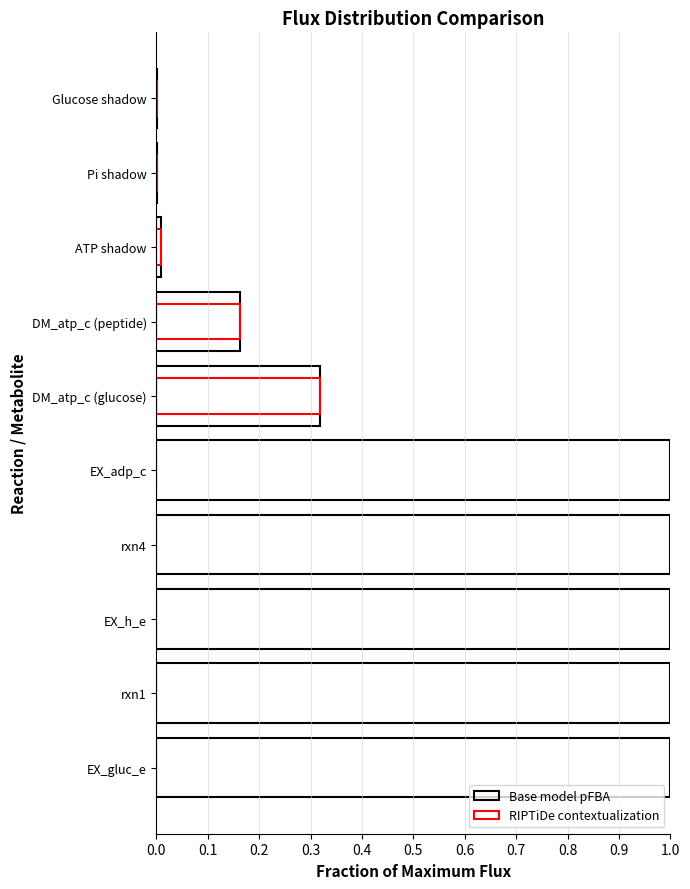

What is the difference between the maximum and second lowest values in the Base model pFBA series?

1.0